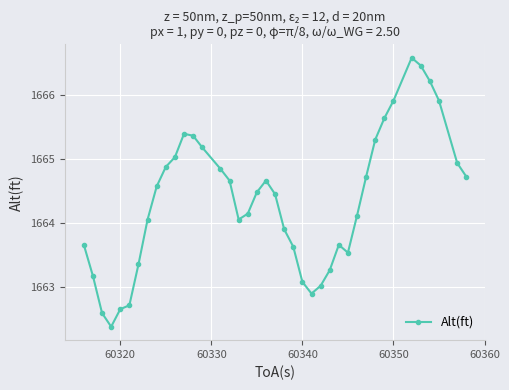

Count the number of values greater than 1664.

25